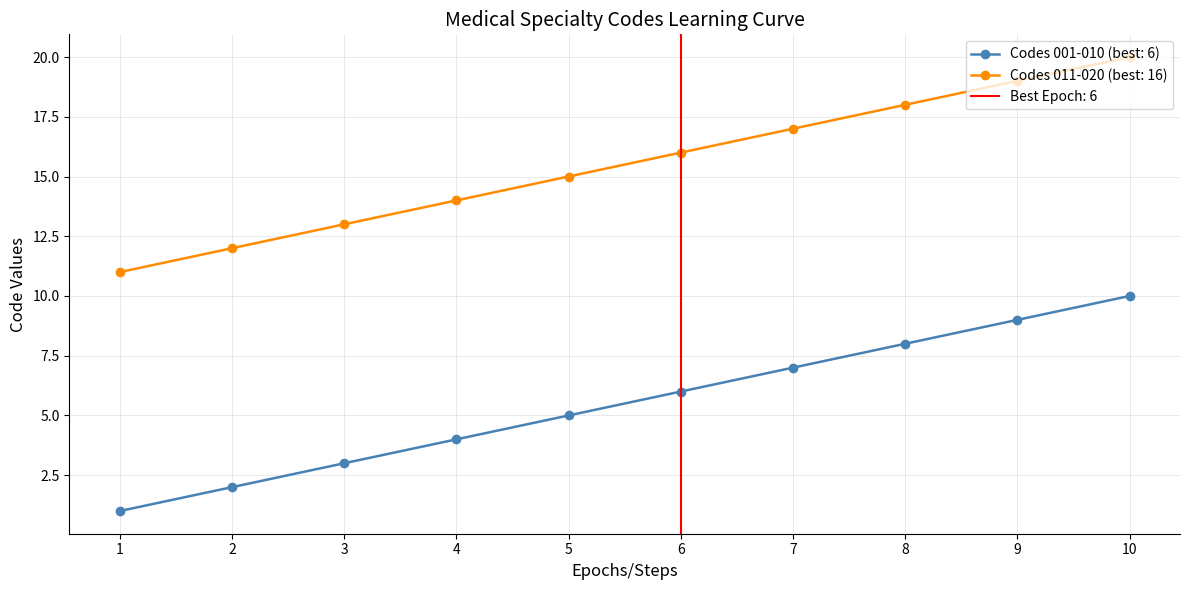

How many lines are shown in the chart?

2